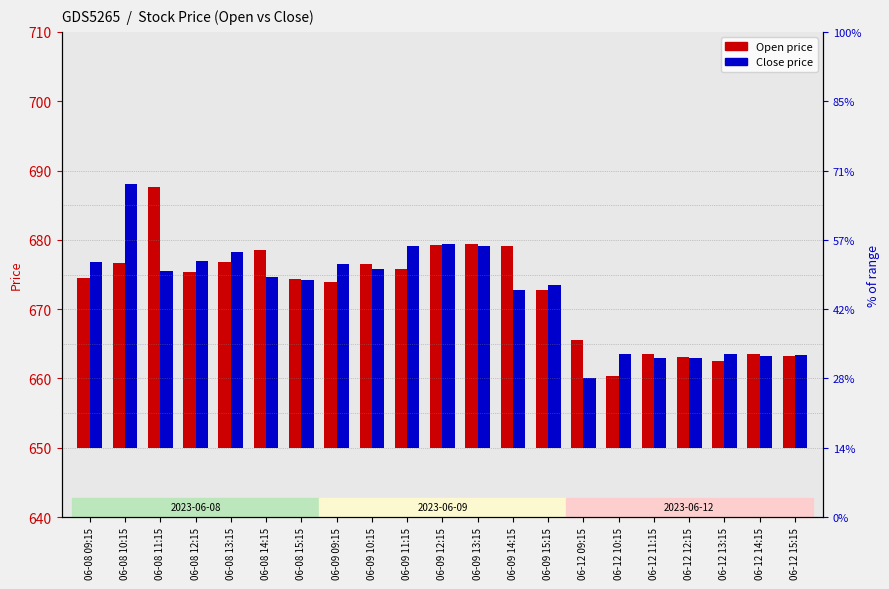

Is the value of Close (from base) at 06-09 13:15 greater than the value of Open (from base) at 06-12 12:15?

Yes